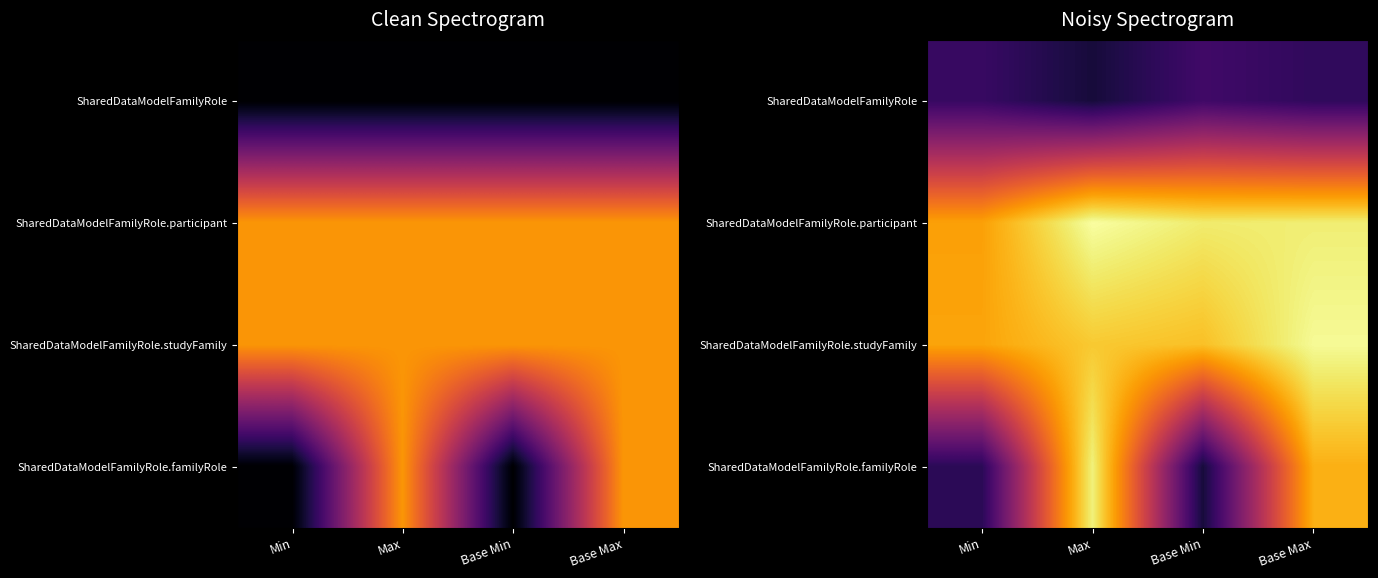

What is the difference between the highest and lowest values at Base Min?

1.1